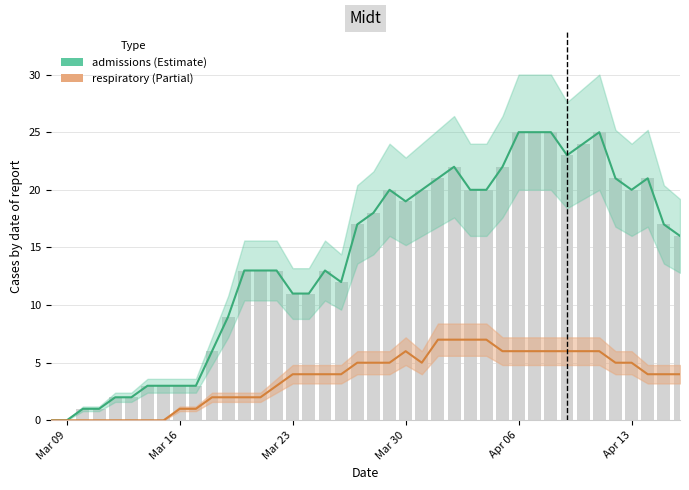

True or false: admissions has a value of 5 at 13.

False